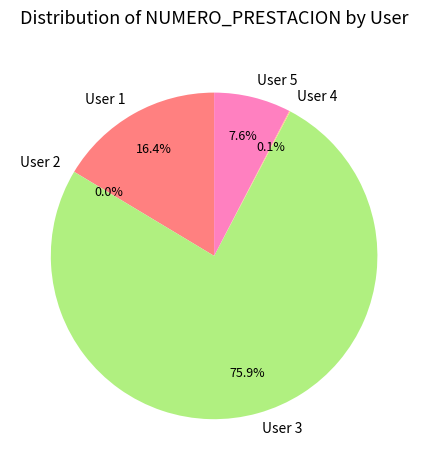

Which category accounts for the majority?

User 3